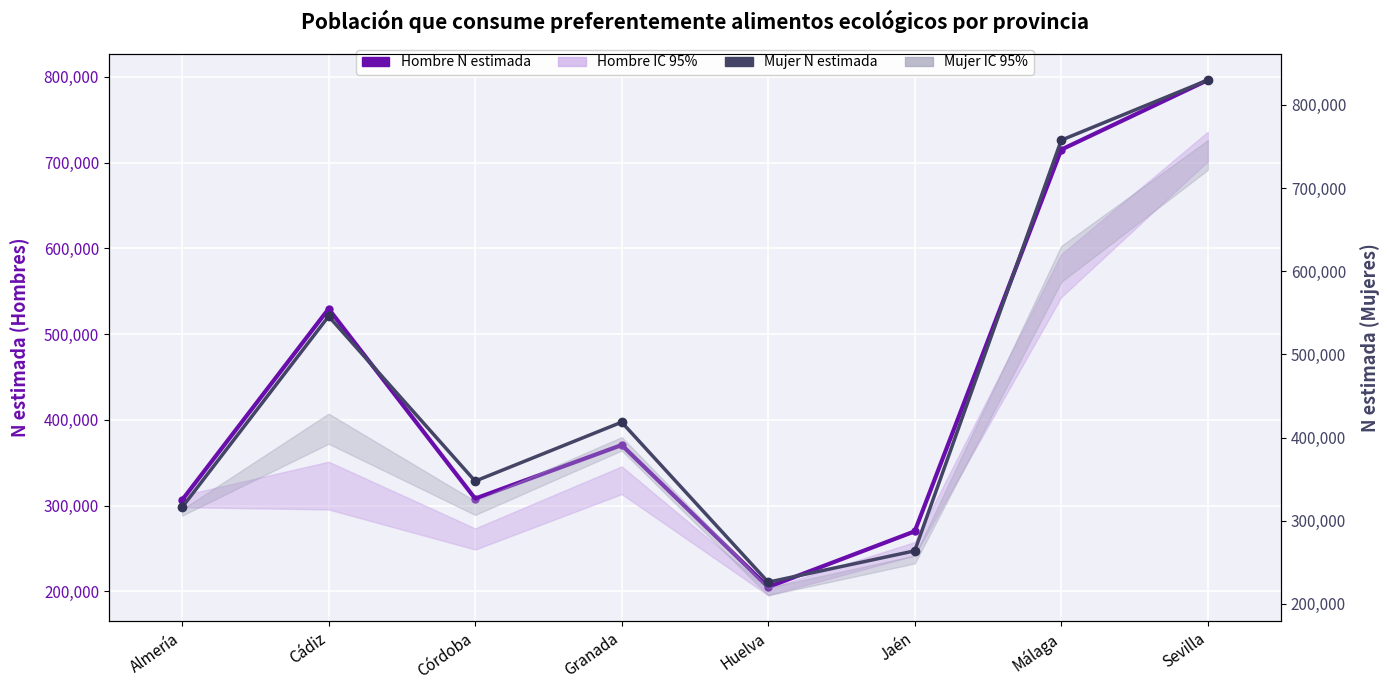

What is the average value of the Hombre N estimada series?

437534